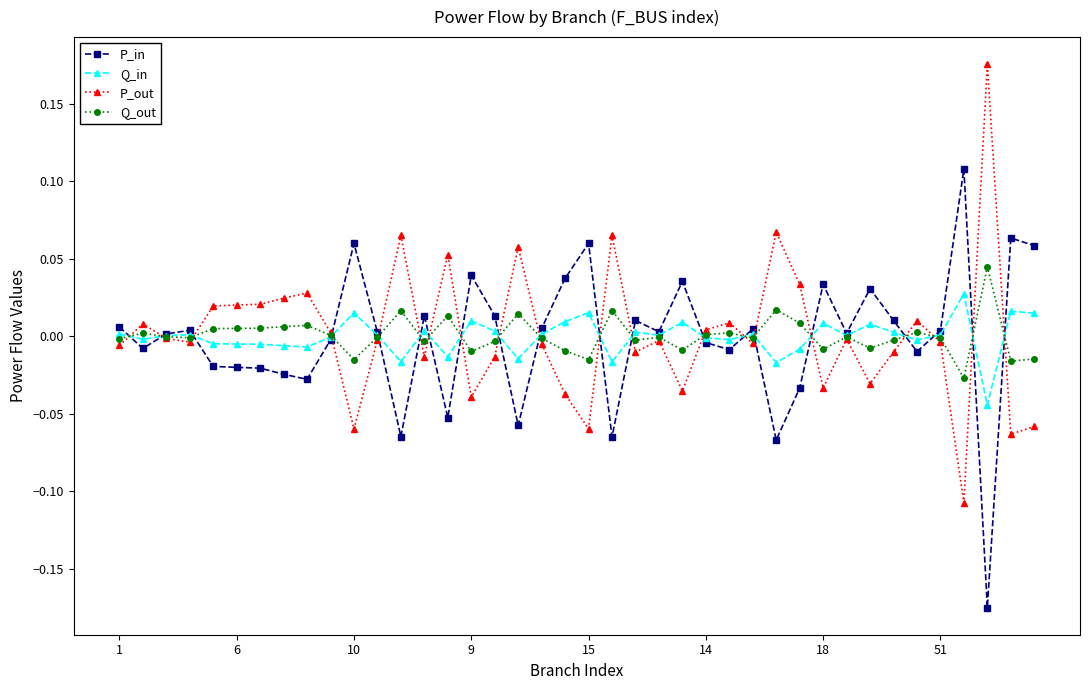

After their last crossing, which series has the higher values: Q_in or Q_out?

Q_in